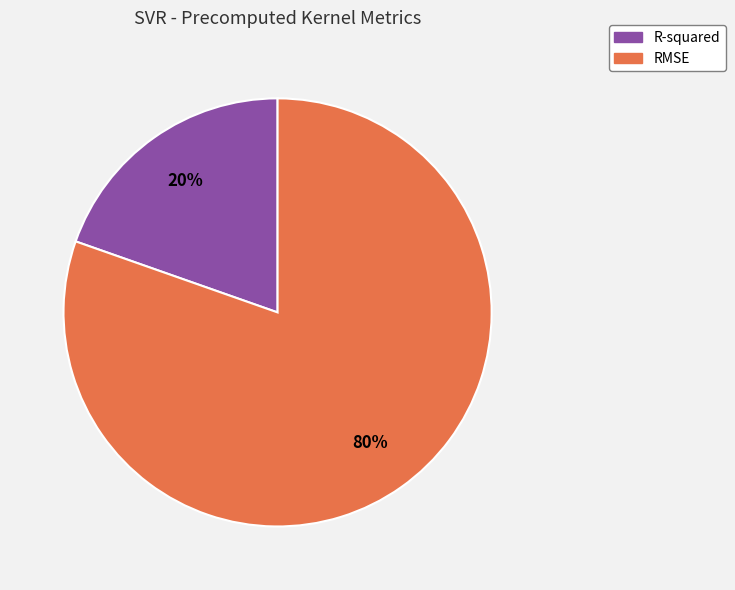

Is it true that R-squared is 34% of the pie?

False